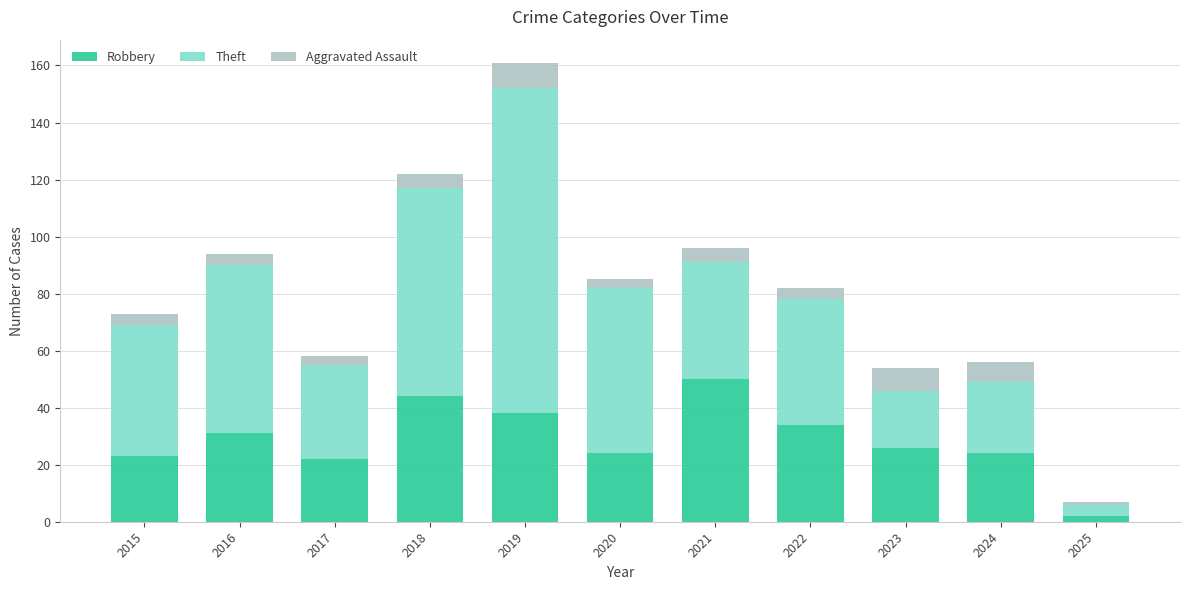

How many data points in Robbery are less than 26?

5